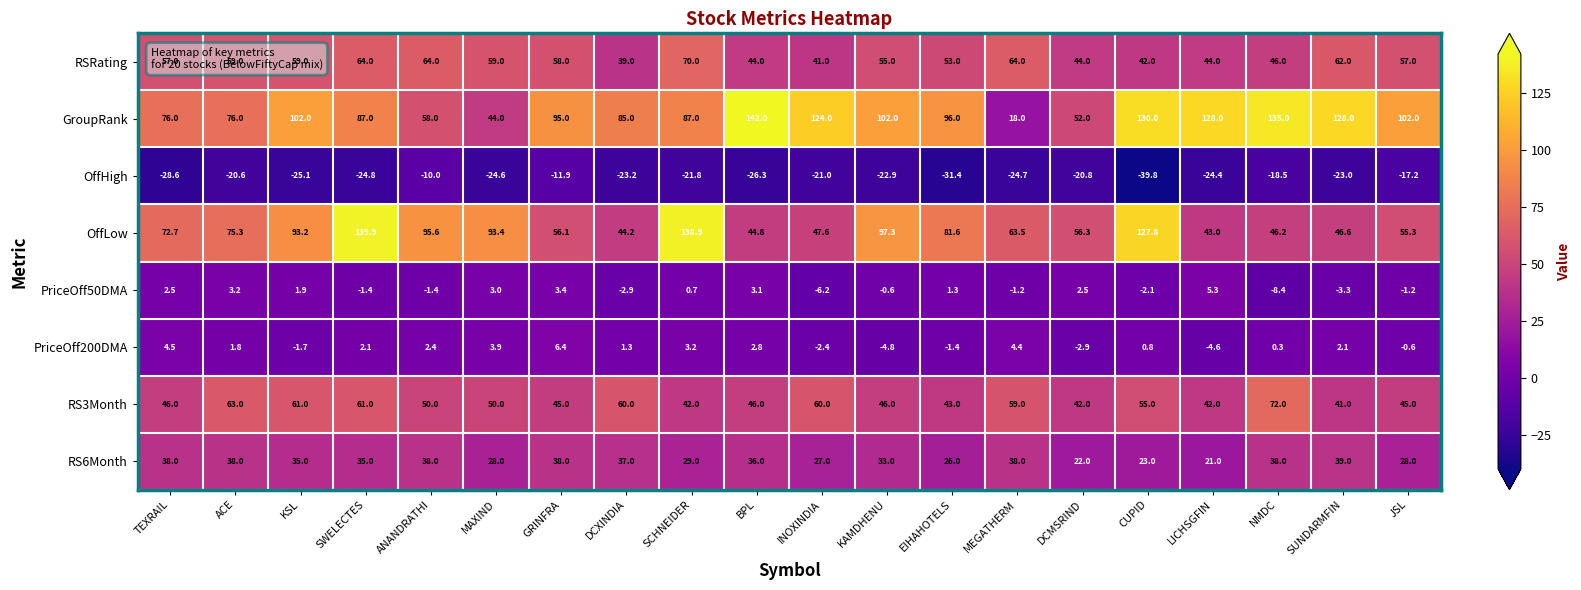

List the series in order of their peak value, lowest first.

OffHigh, PriceOff50DMA, PriceOff200DMA, RS6Month, RSRating, RS3Month, OffLow, GroupRank